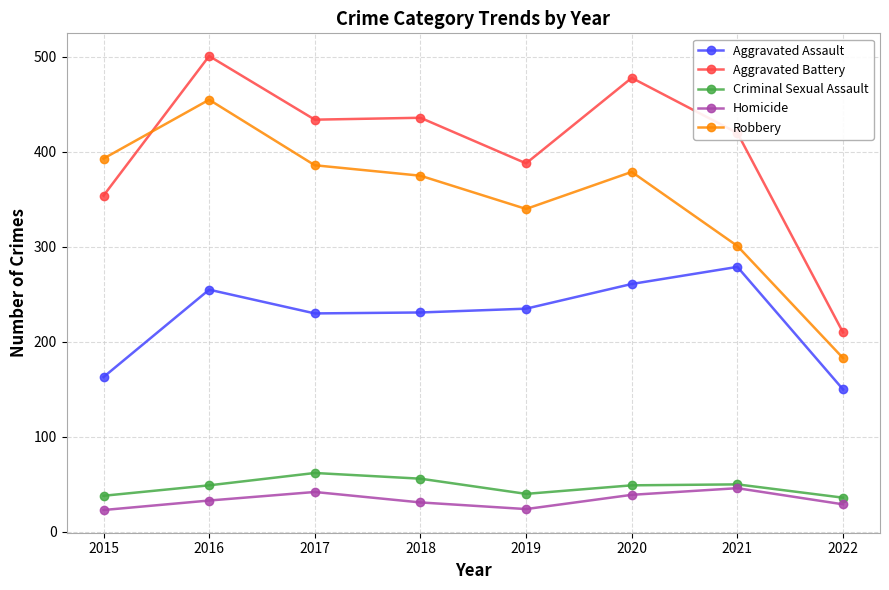

How many interior local valleys does the Criminal Sexual Assault series have?

1